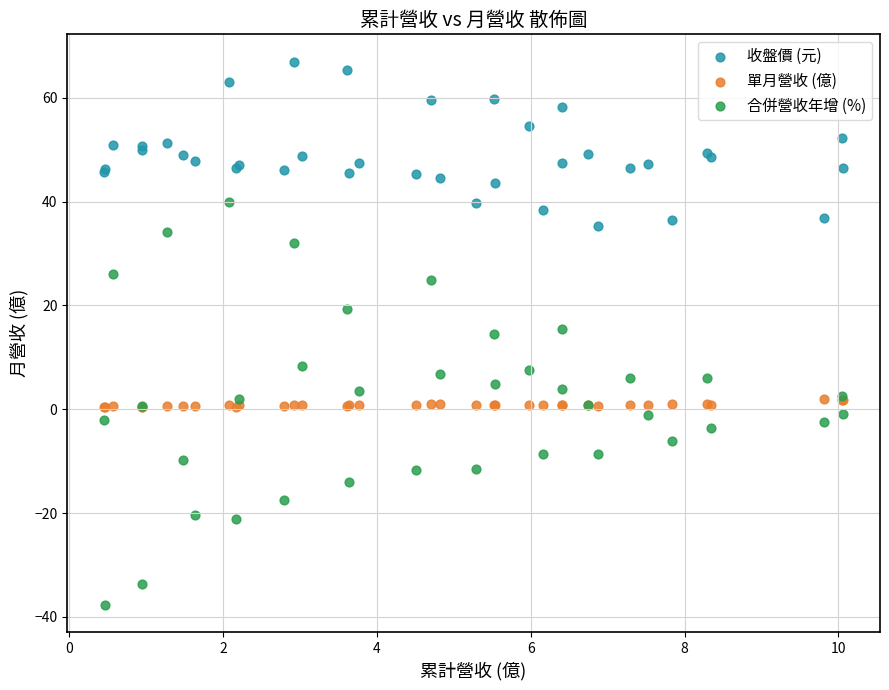

Which series has the widest spread of Y values?

合併營收年增 (%)